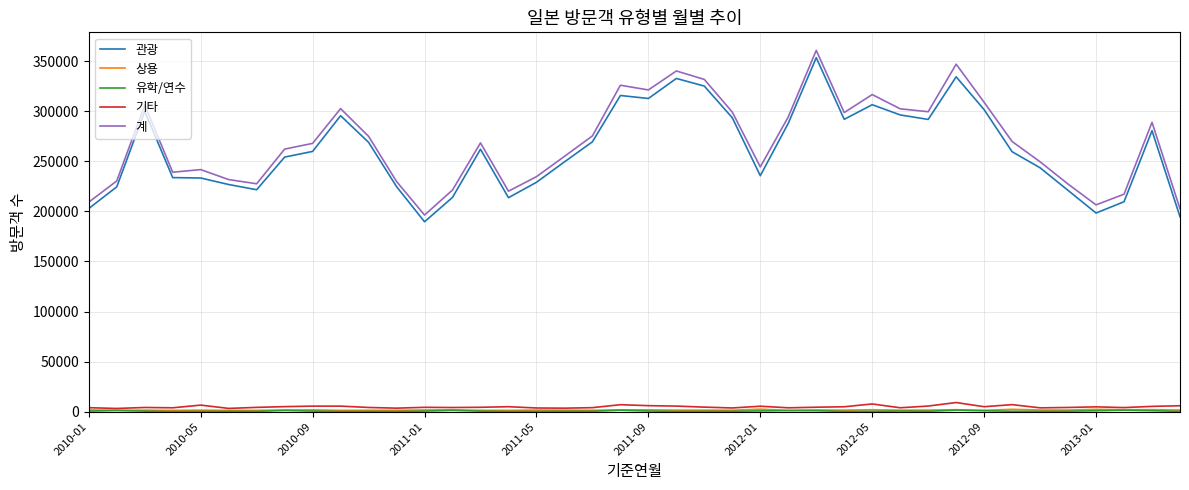

What is the lowest value of the 계 series?

196301